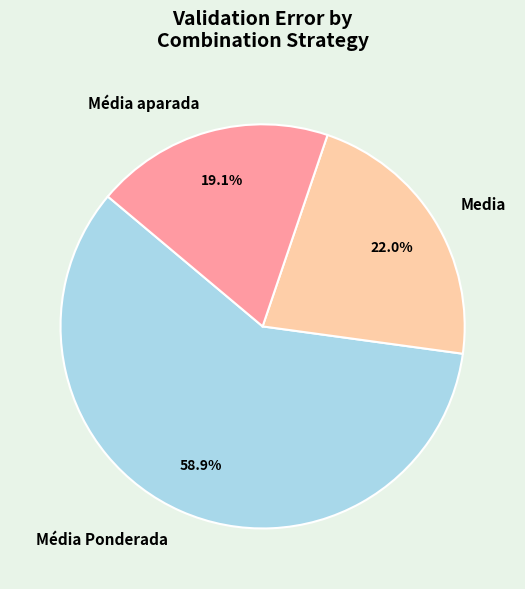

To the nearest percent, what percentage of the pie is Media?

22%